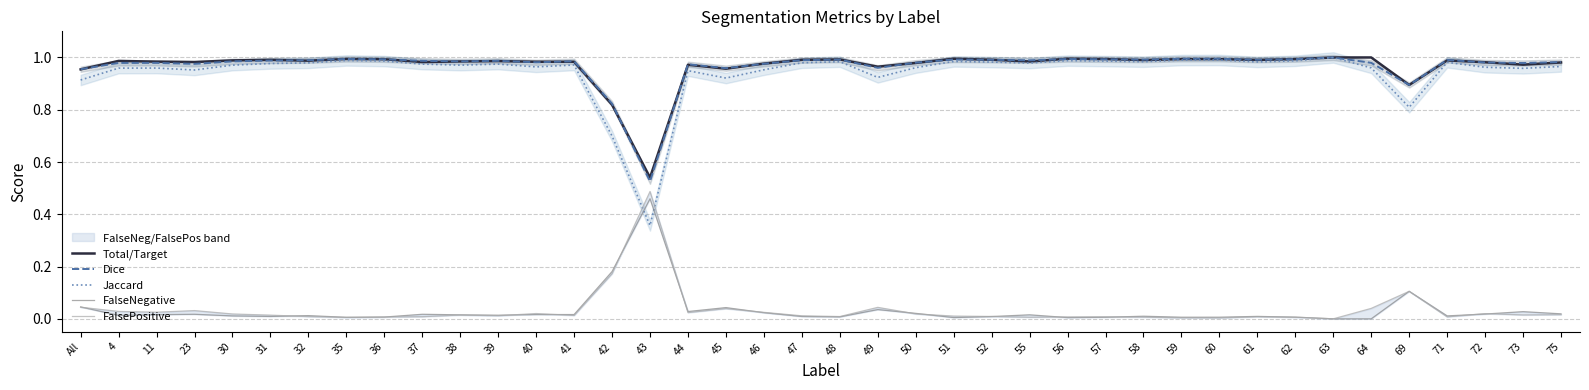

Where do FalseNegative and FalsePositive first cross each other?

All and 4